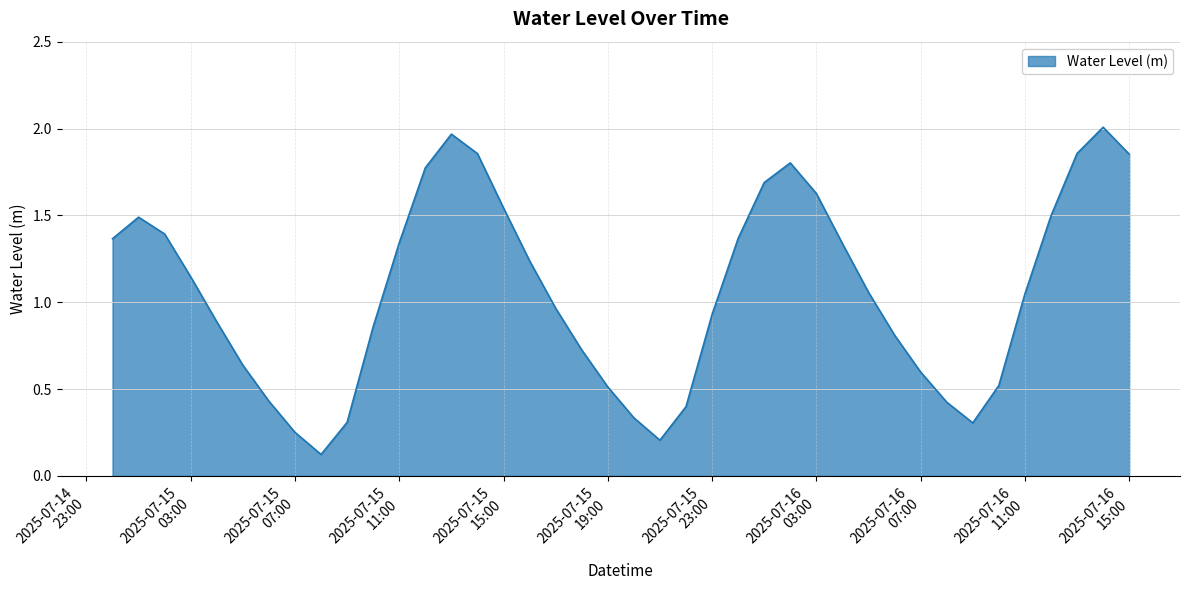

What is the smallest value displayed?

0.1